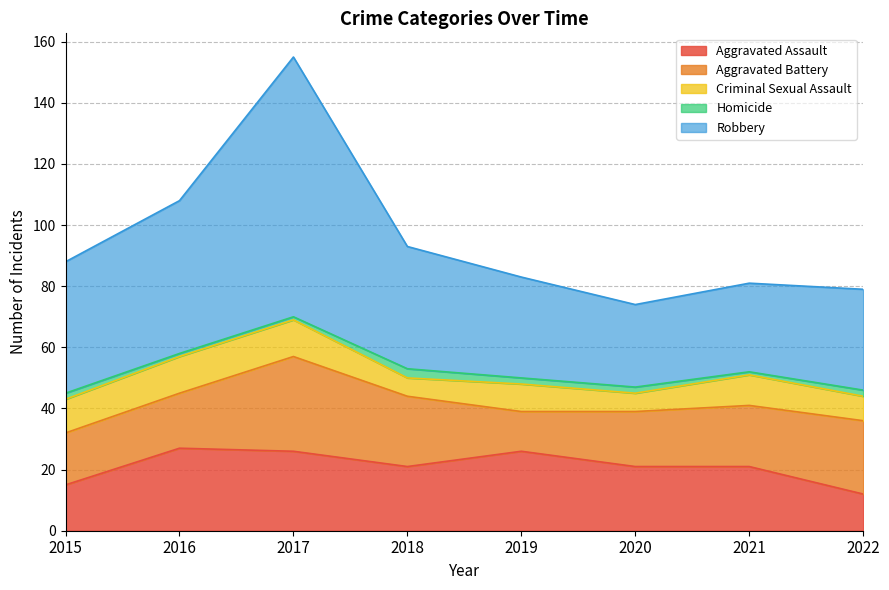

At which category is the sum across all series the highest?

2017